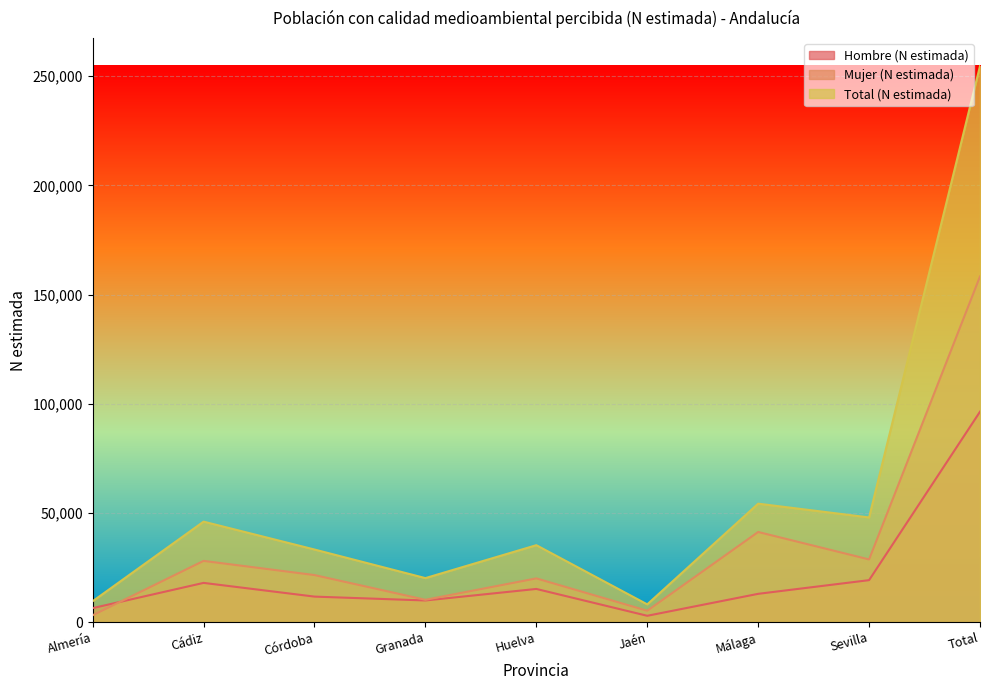

True or false: Mujer (N estimada) and Total (N estimada) intersect in this chart.

False